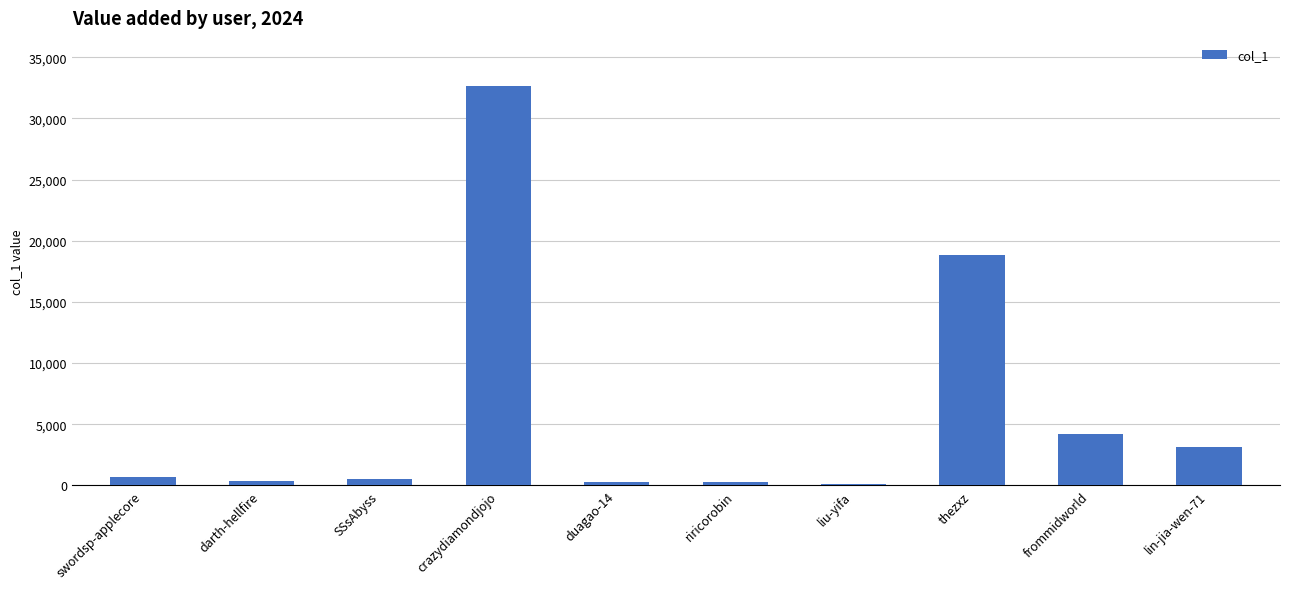

What is the change in value from thezxz to lin-jia-wen-71?

-15682